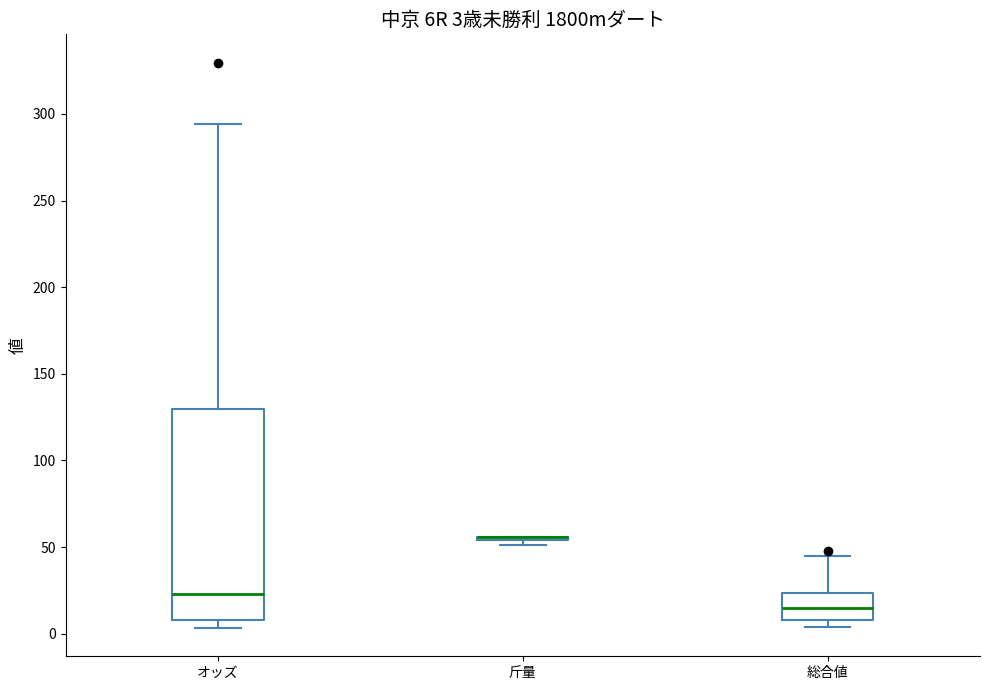

Which box is the tallest, from its lower edge to its upper edge?

オッズ